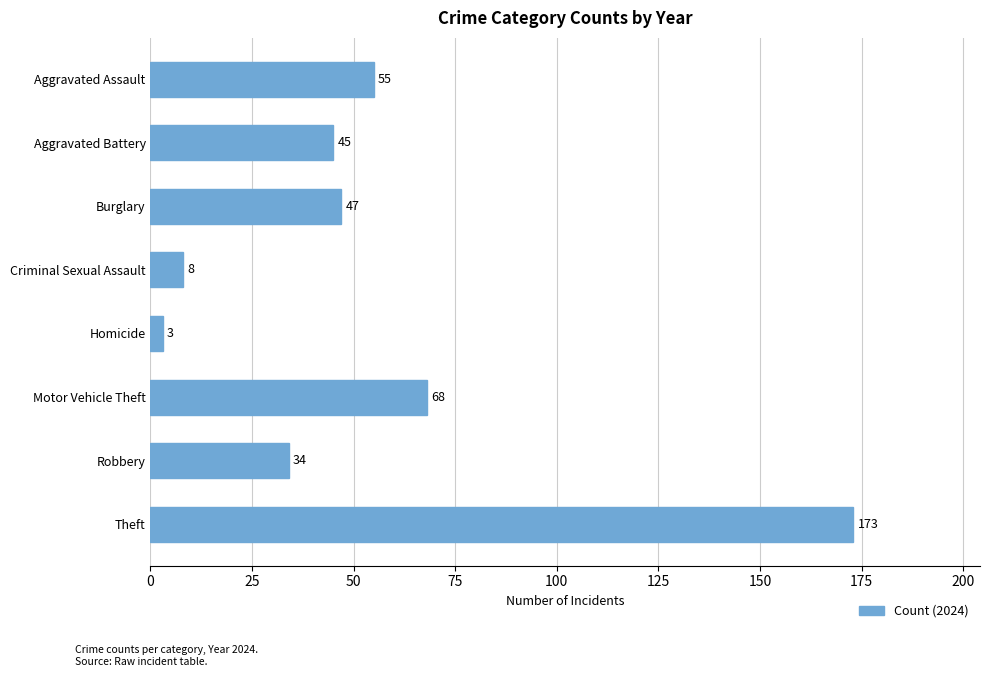

Rank the categories by value from lowest to highest.

Homicide, Criminal Sexual Assault, Robbery, Aggravated Battery, Burglary, Aggravated Assault, Motor Vehicle Theft, Theft